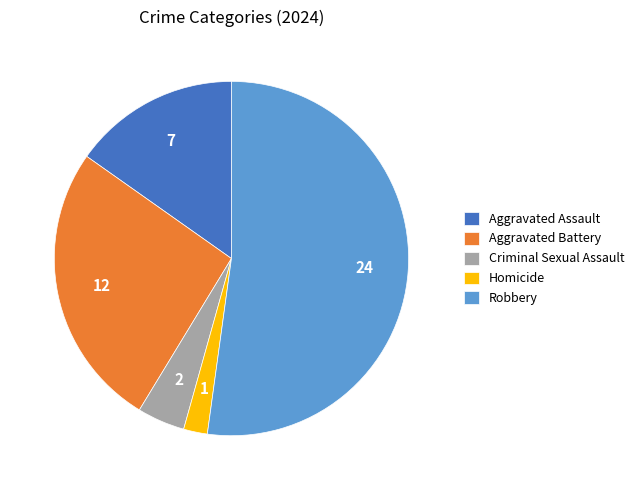

Which category has the biggest portion of the pie?

Robbery